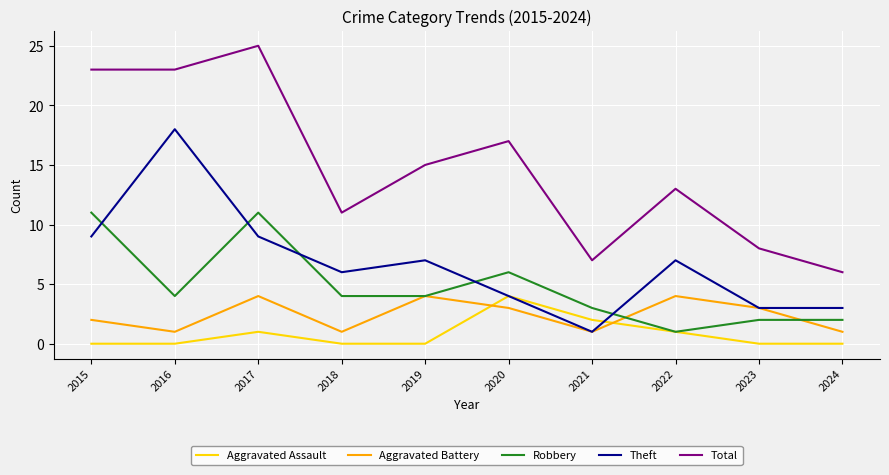

The Theft series shows 2 at 2022. True or false?

False